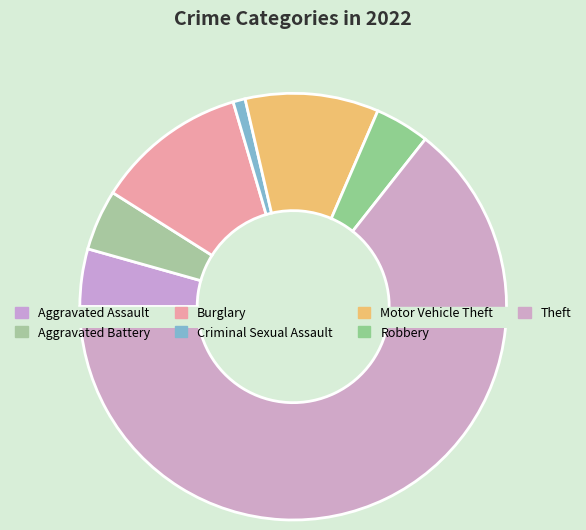

Does any single category account for the majority?

Yes